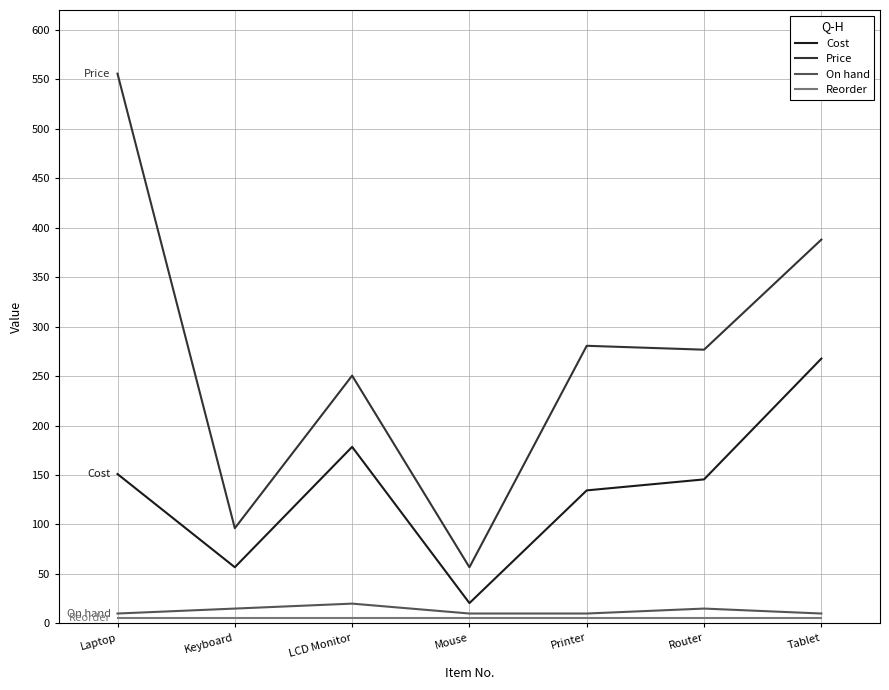

At which category does Cost reach its first local peak?

LCD Monitor